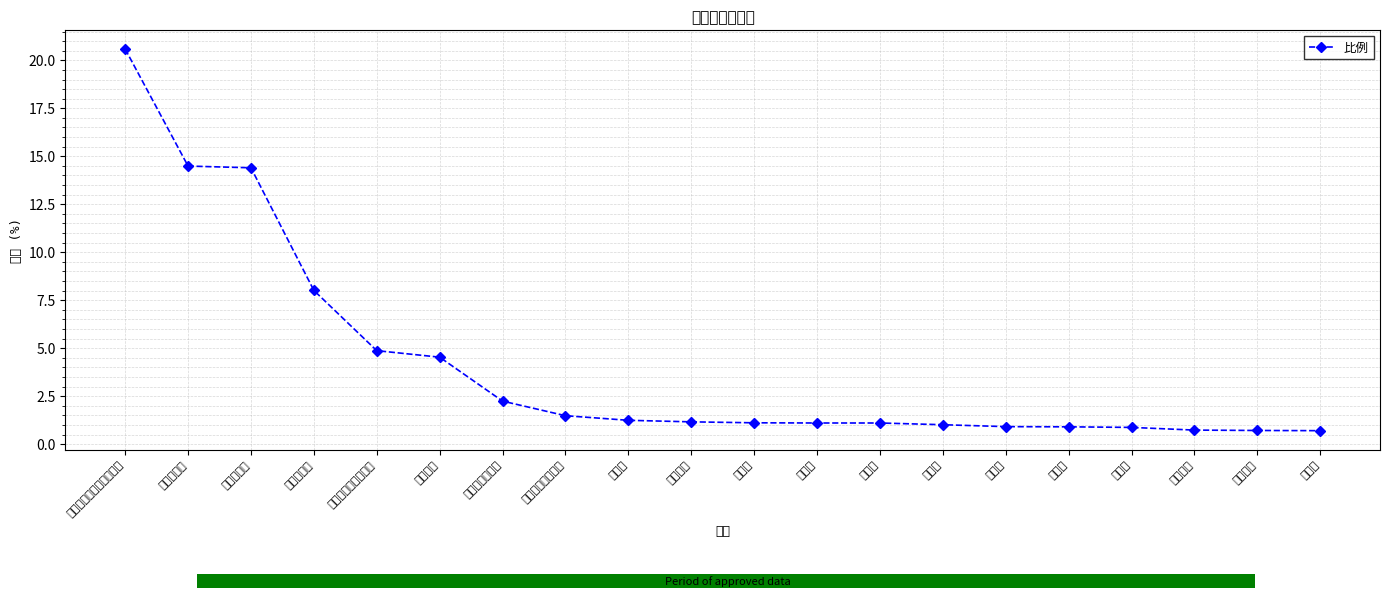

What is the maximum value for 比例?

20.6